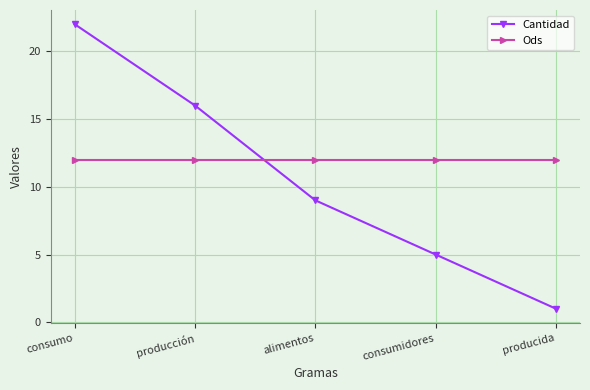

True or false: Ods has a value of 18 at consumo.

False